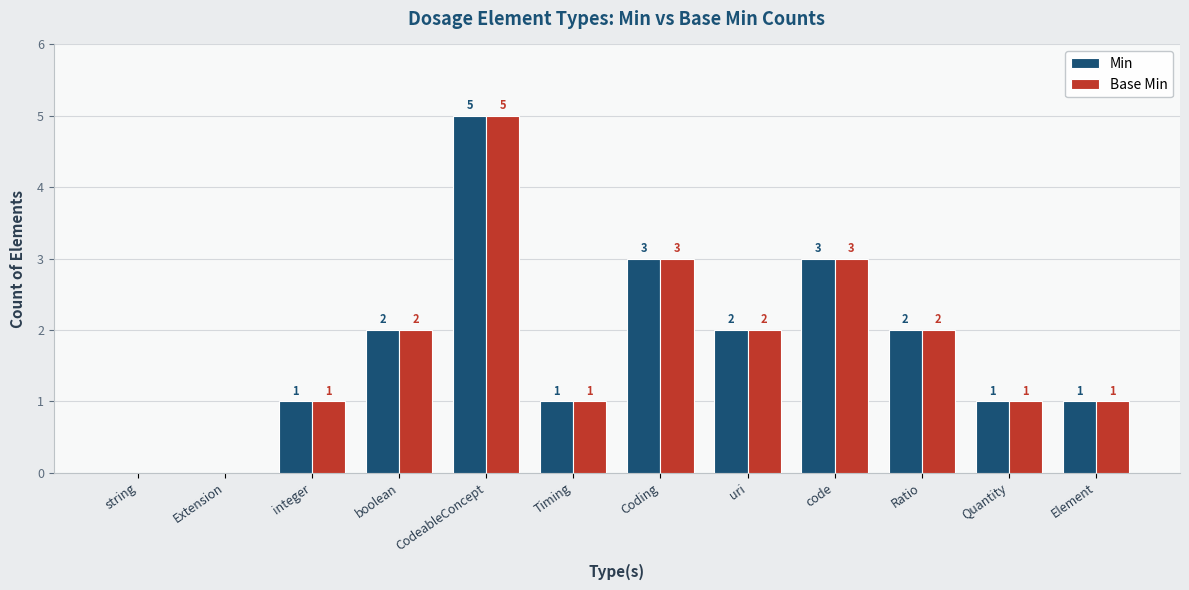

What is the difference between the Min values at Ratio and Coding?

1